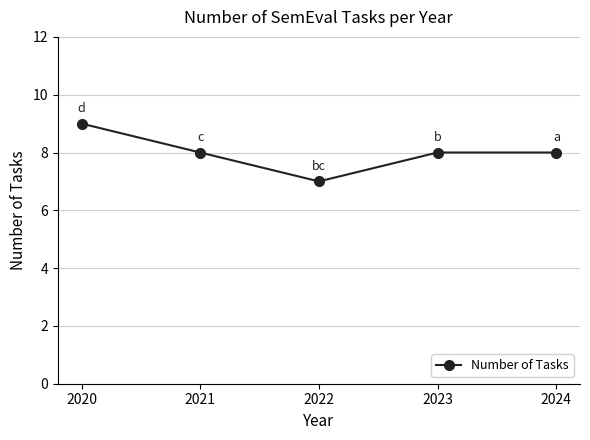

Where is the first local minimum?

2022